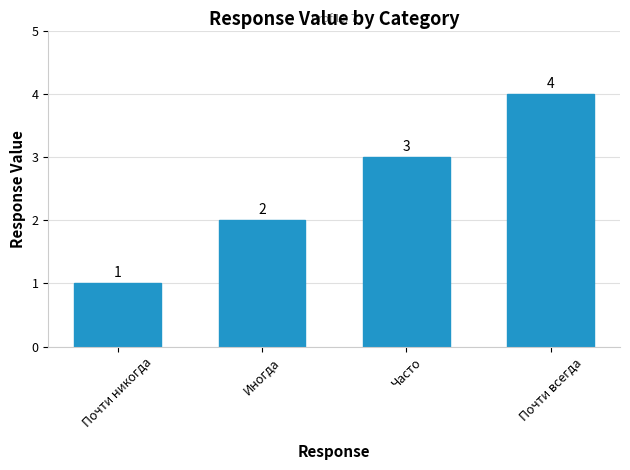

What is the smallest value displayed?

1